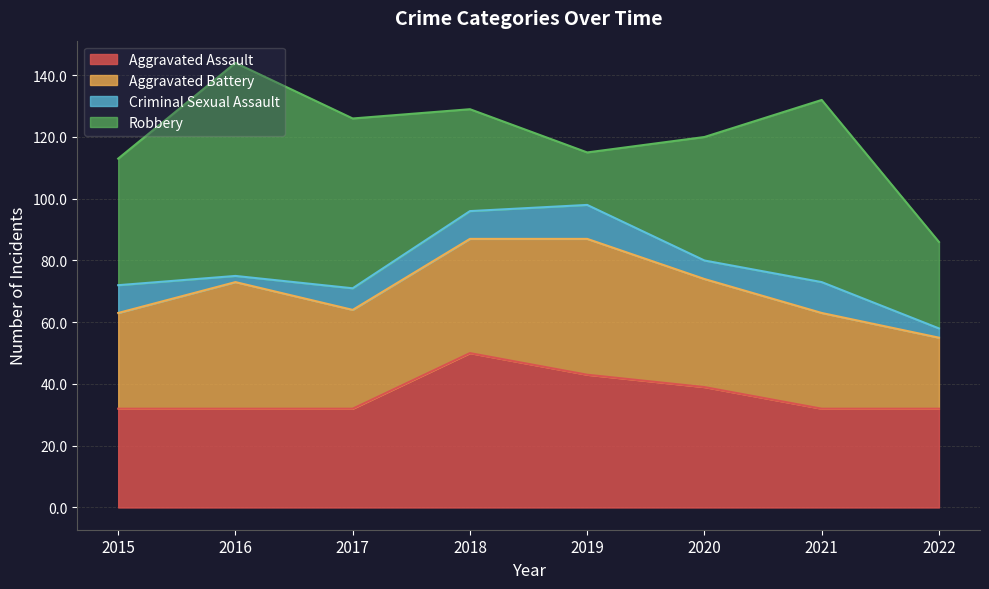

What is the value of the Aggravated Battery point at the 8th from the left?

23